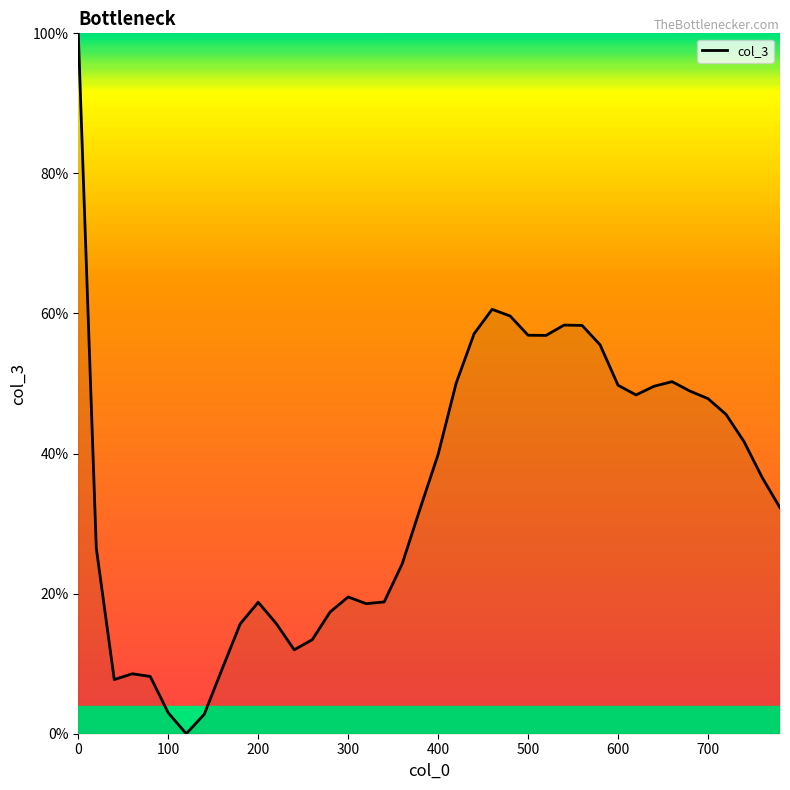

How many lines are shown in the chart?

1